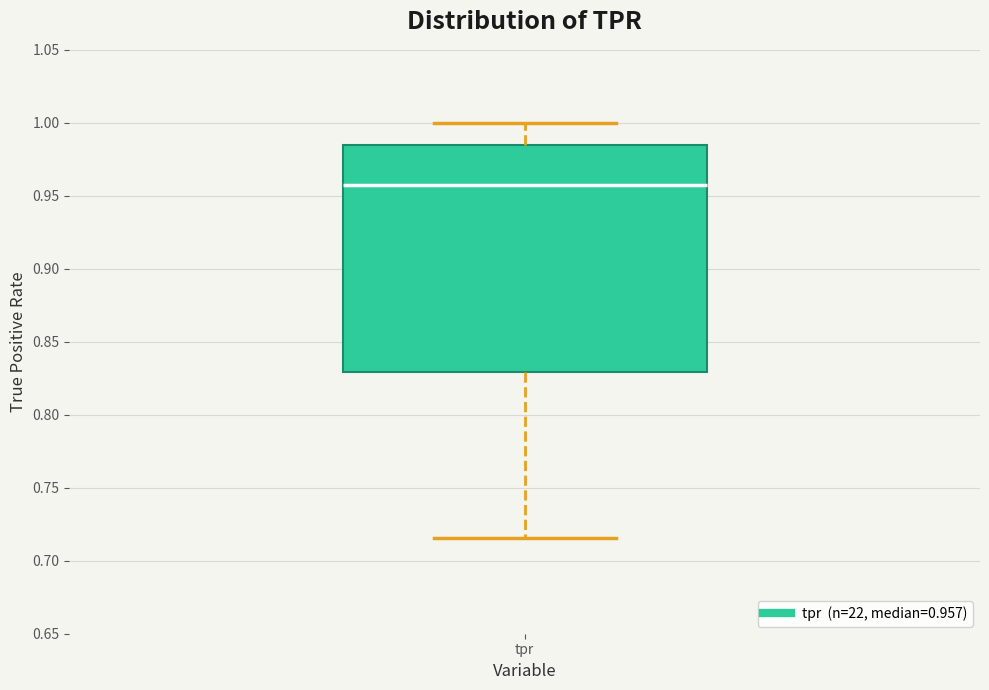

Where does the lower whisker of the box for tpr end on the y-axis? The values are not printed on the chart, so give them approximately, as read against the axis.

0.715